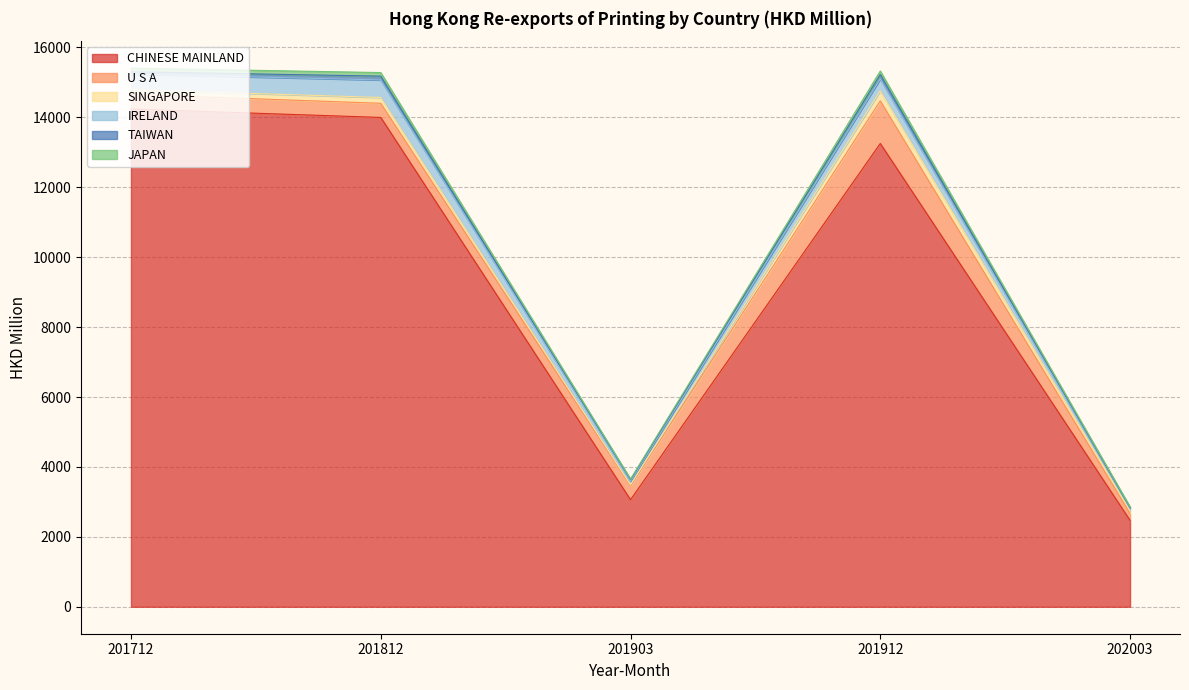

Which category has the highest value in the TAIWAN series?

201912